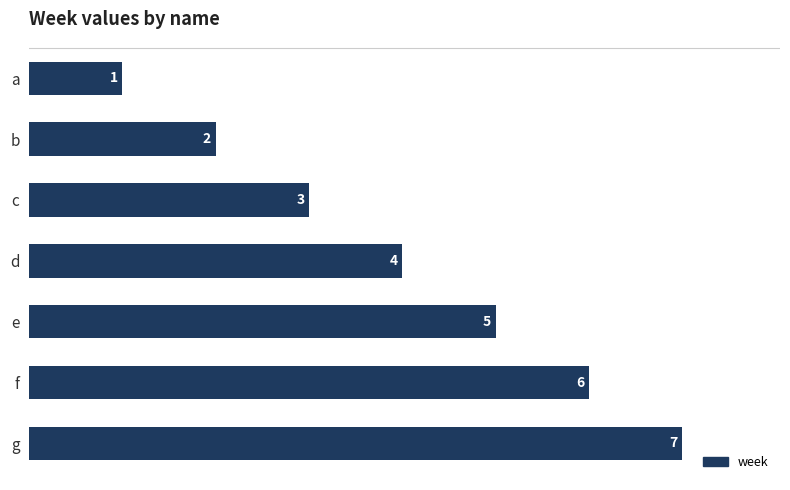

What is the average value?

4